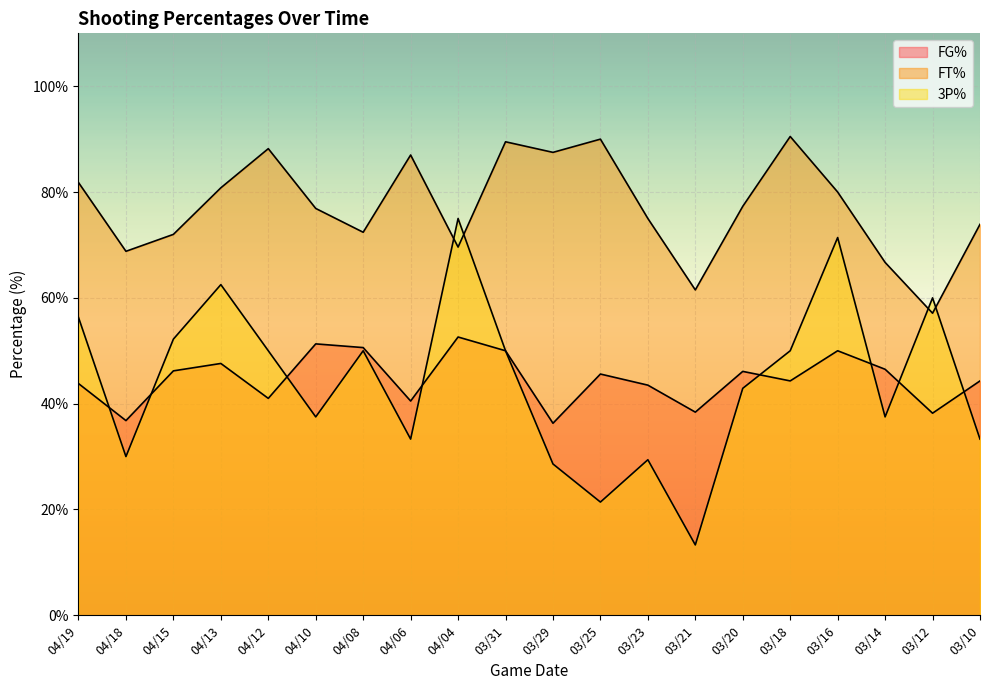

Which series ends up on top after the final intersection of FT% and 3P%?

FT%